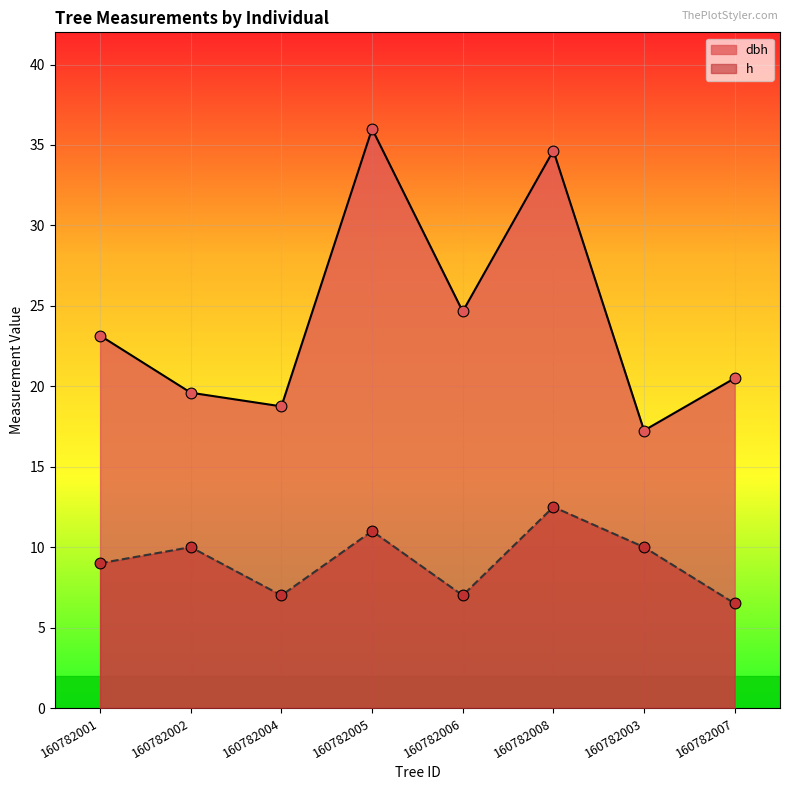

What is the total value across all series at 160782002?

29.6